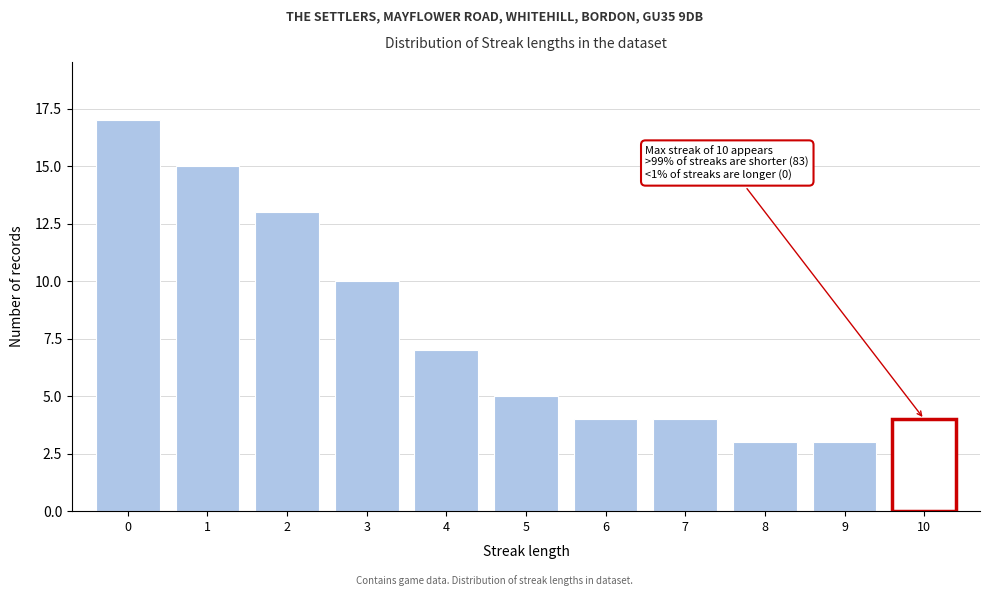

Reading right to left, extract all data points from this chart.

4	3	3	4	4	5	7	10	13	15	17